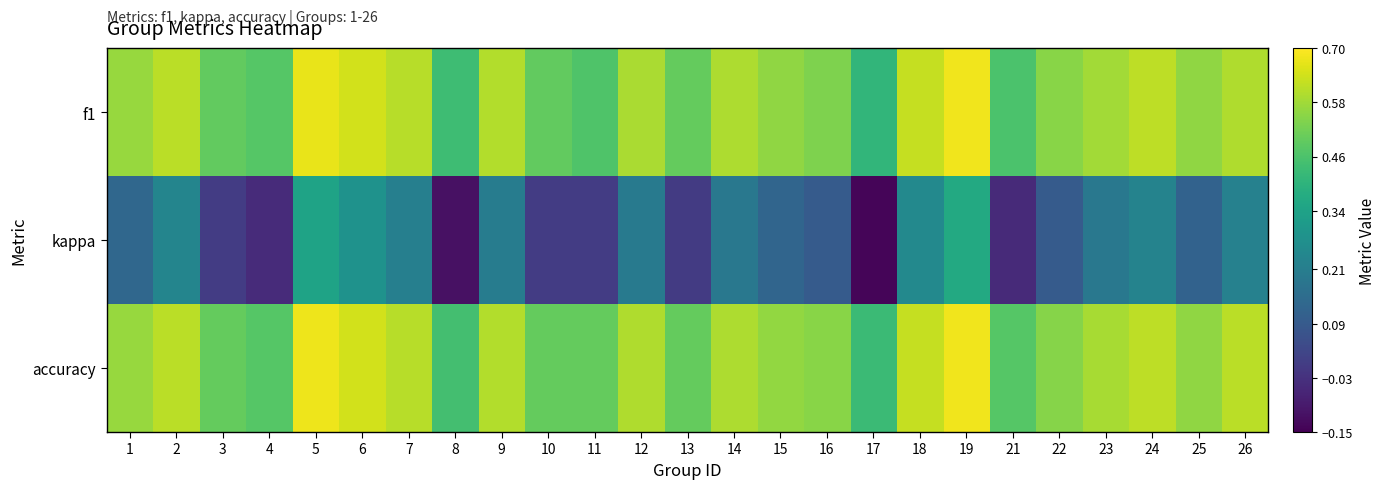

Which series has the widest spread of values?

kappa